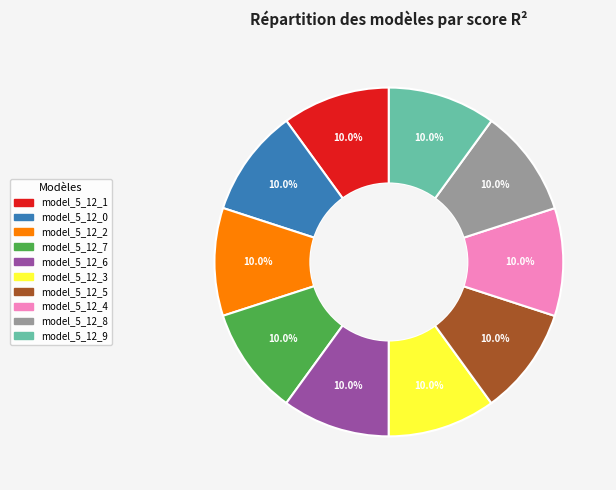

Do model_5_12_8 and model_5_12_9 together represent more than half of the pie?

No